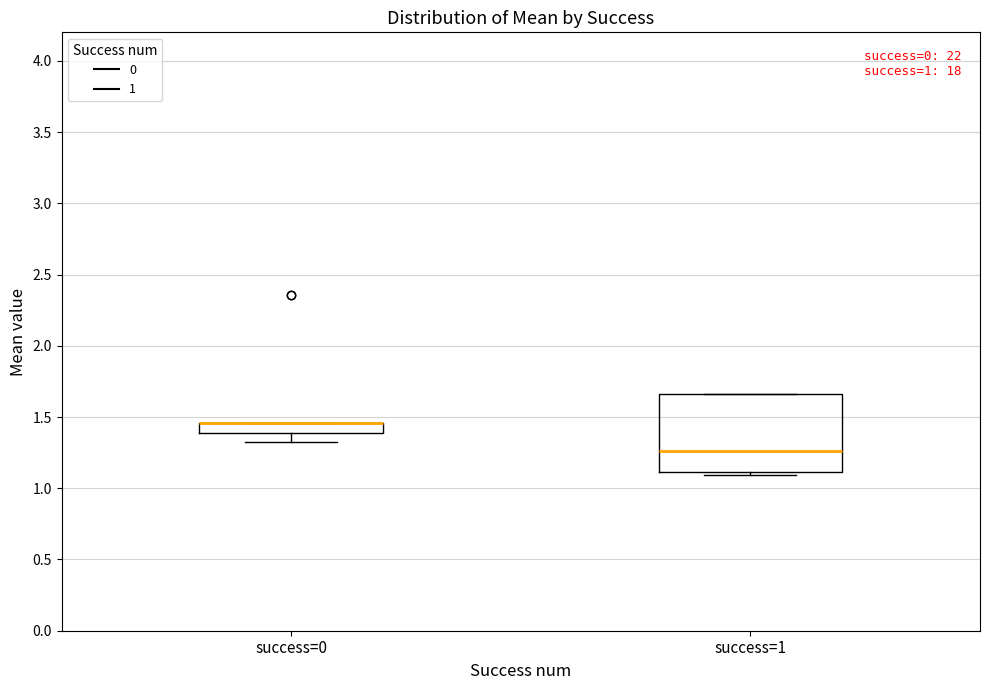

Comparing the boxes themselves (not the whiskers), which one is the tallest?

success=1